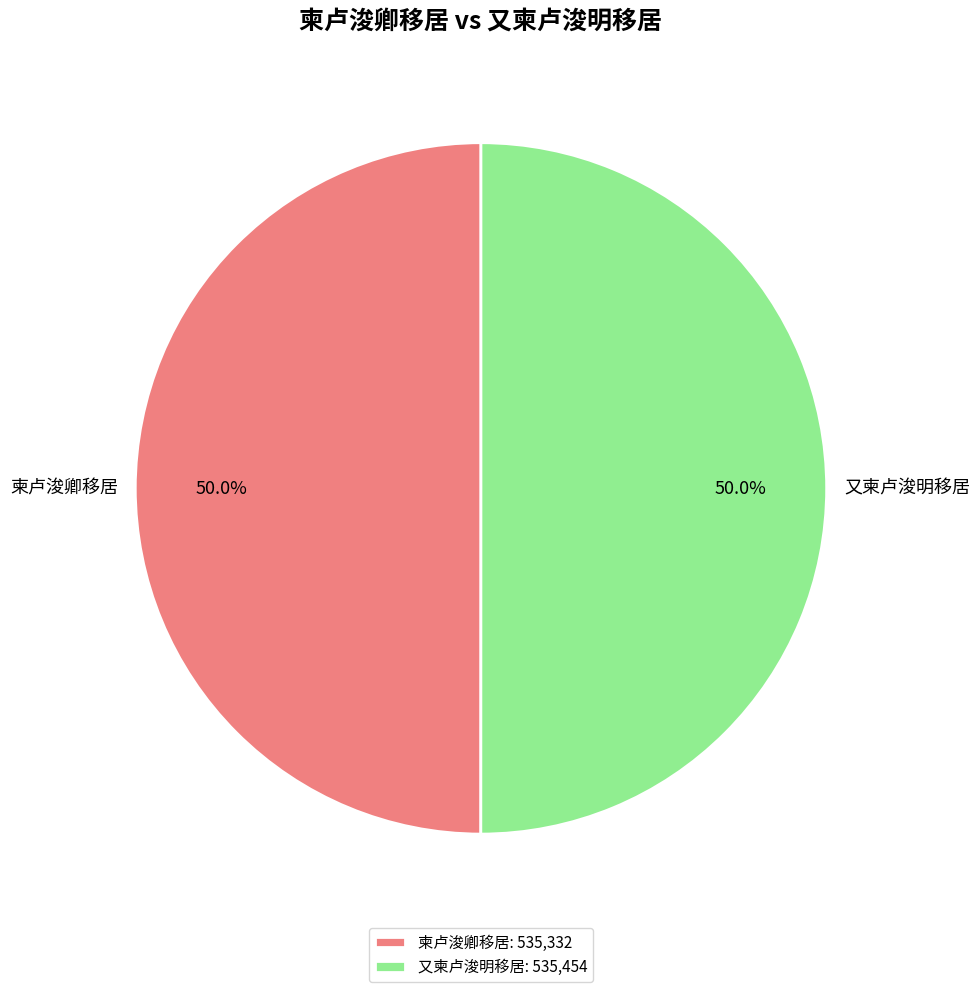

Approximately how many times larger is the value at 又柬卢浚明移居 compared to 柬卢浚卿移居?

1.0